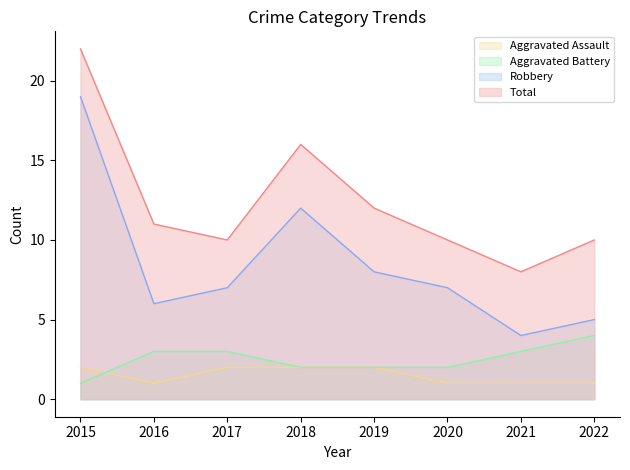

Where is Robbery nearest to the value 11?

2018